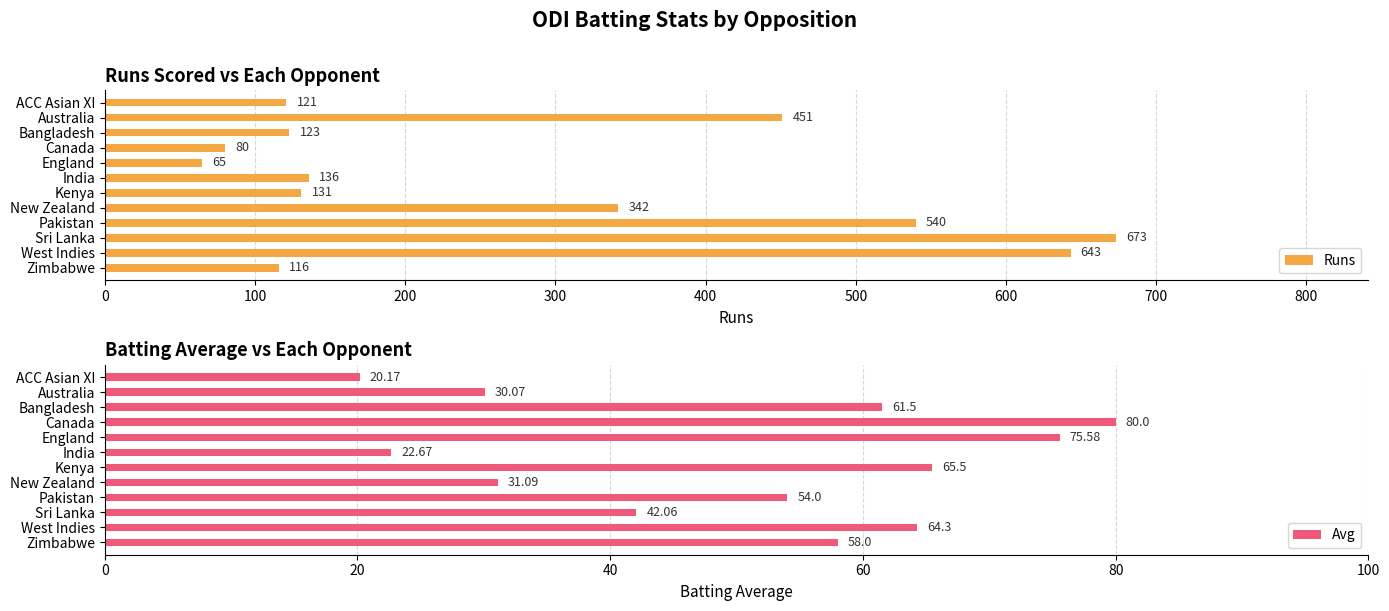

Is it true that Runs equals 643 at West Indies?

True